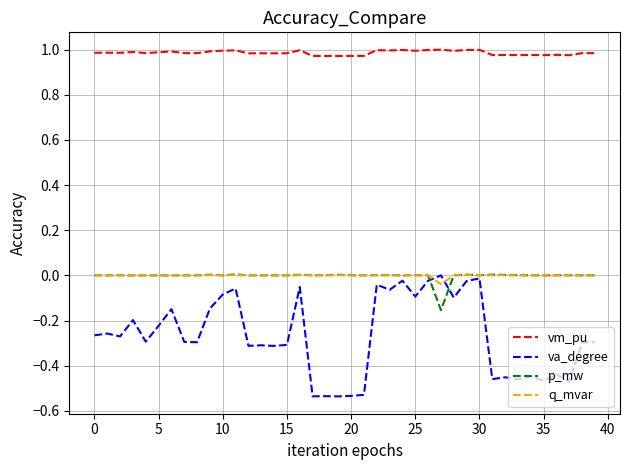

Which series has the widest spread of values?

va_degree